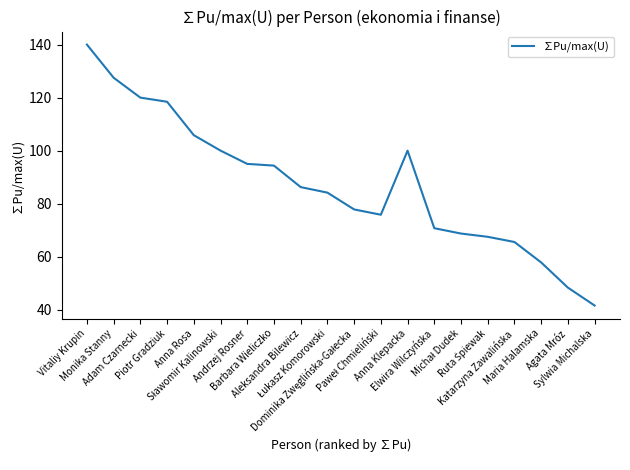

What is the minimum value shown in the chart?

41.6